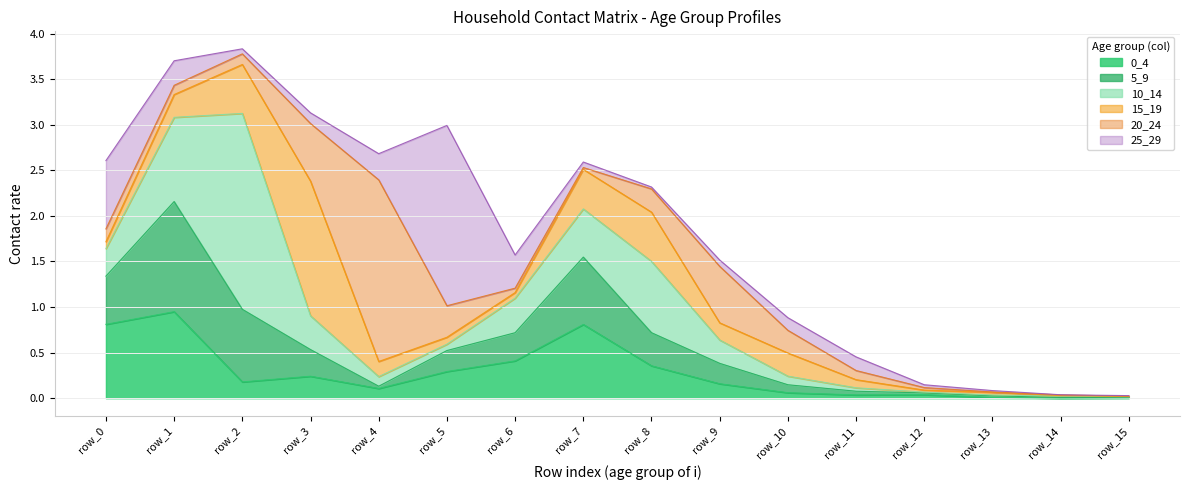

What is the value of the 20_24 point at the 9th from the left?

0.3